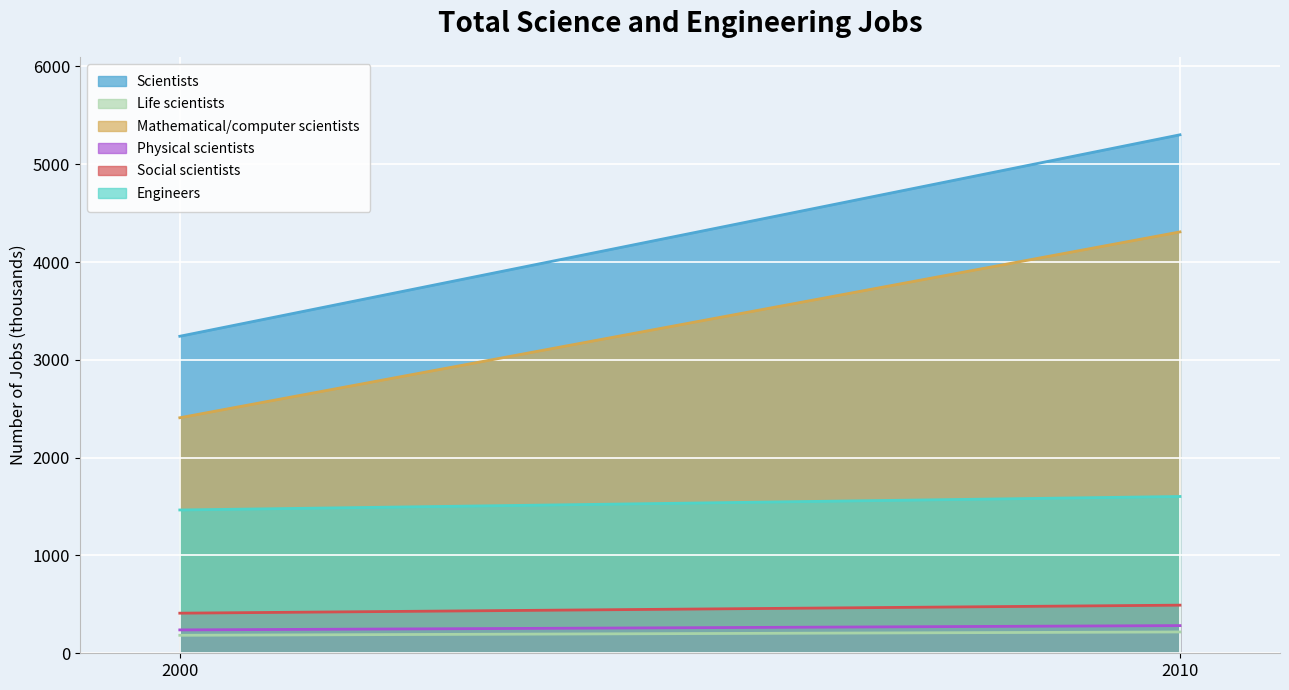

Which label corresponds to the largest value in the chart?

2010